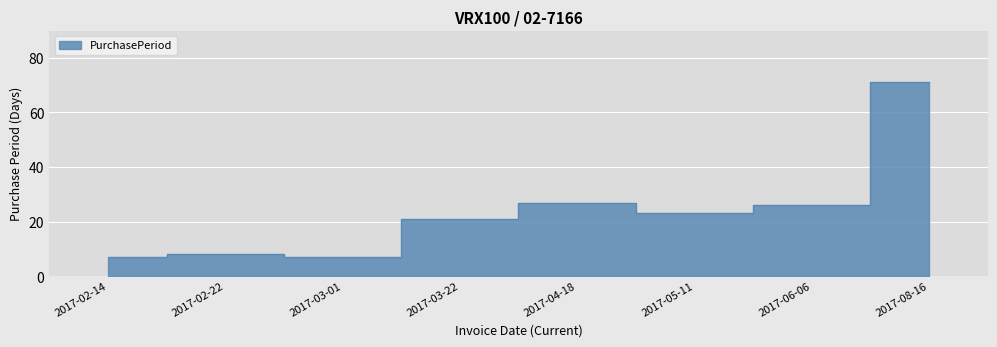

Where is the data nearest to the value 39?

2017-04-18